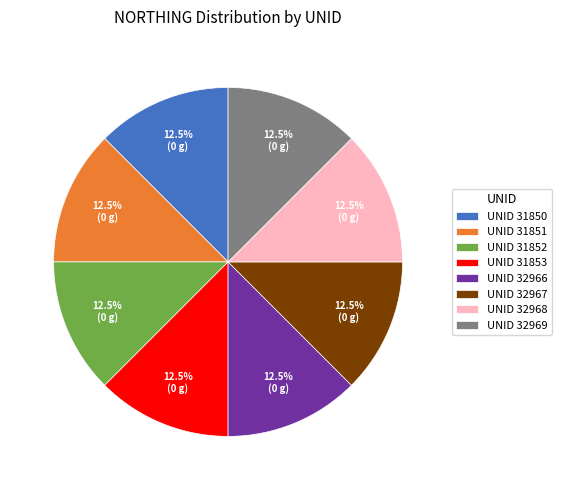

How many segments does this pie chart have?

8